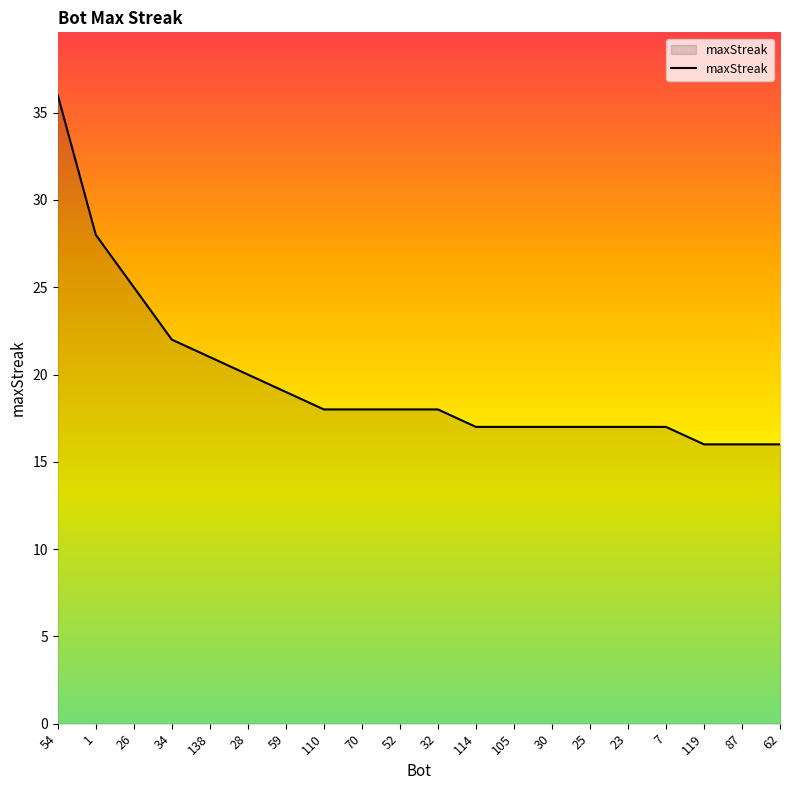

What is the difference between the maximum and minimum values?

20